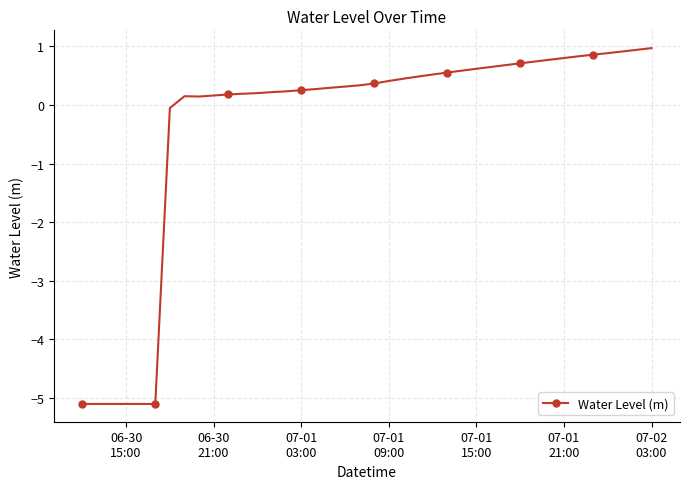

What is the value of the 22nd point from the left?

0.4